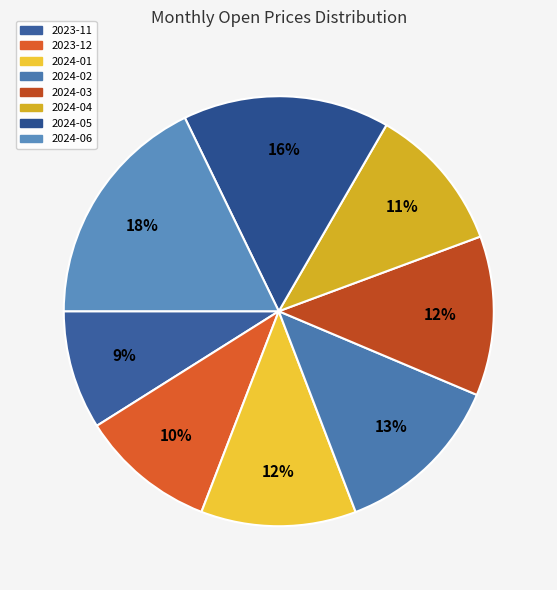

How many slices are in this pie chart?

8